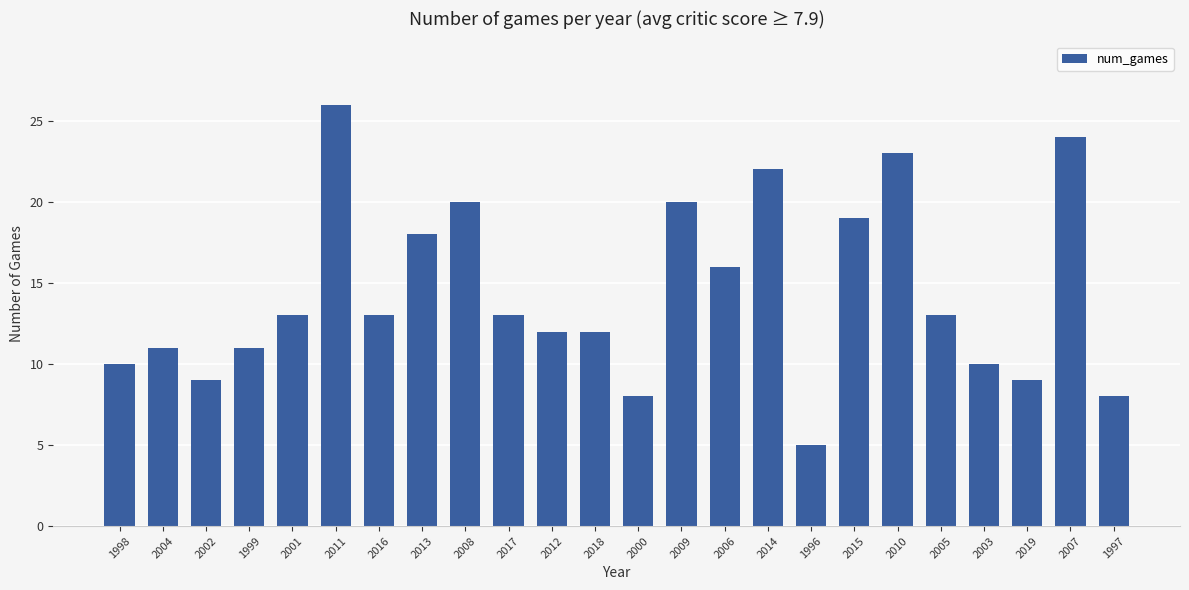

Where is the data nearest to the value 15?

2006